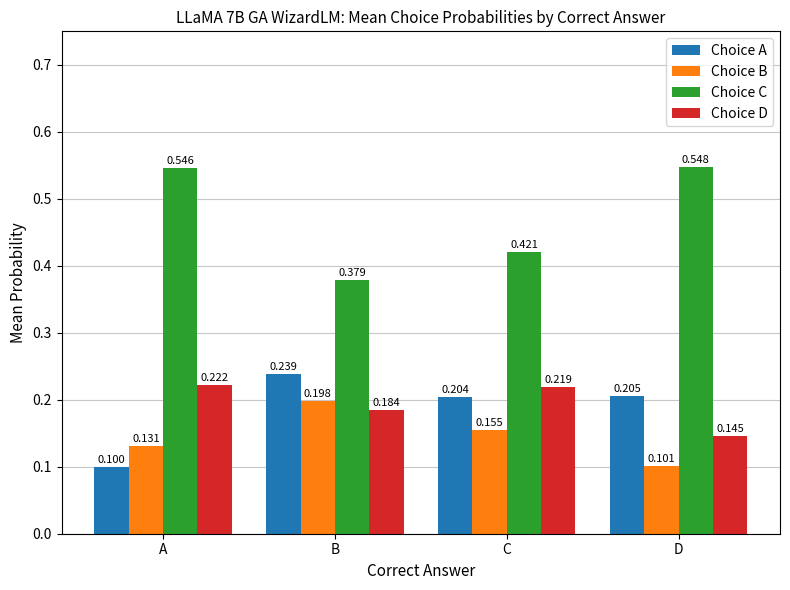

Which series changed the most between C and D?

Choice C